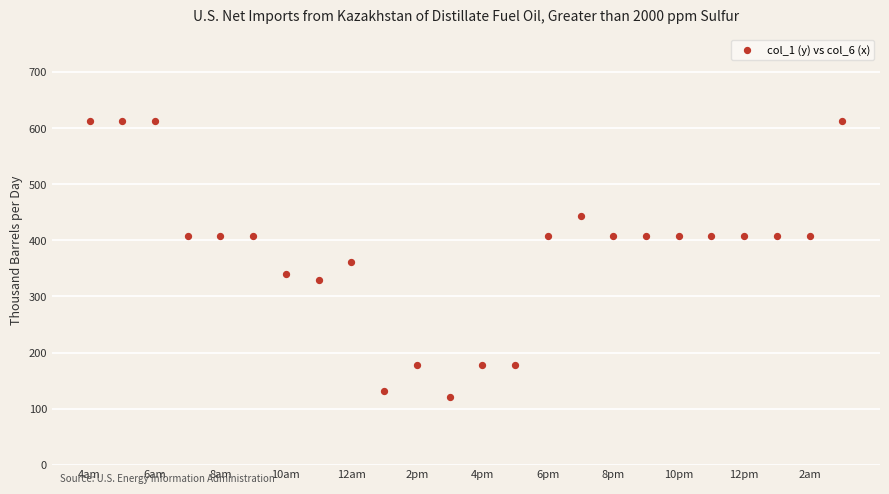

What is the range of Y values (max minus min)?

492.1